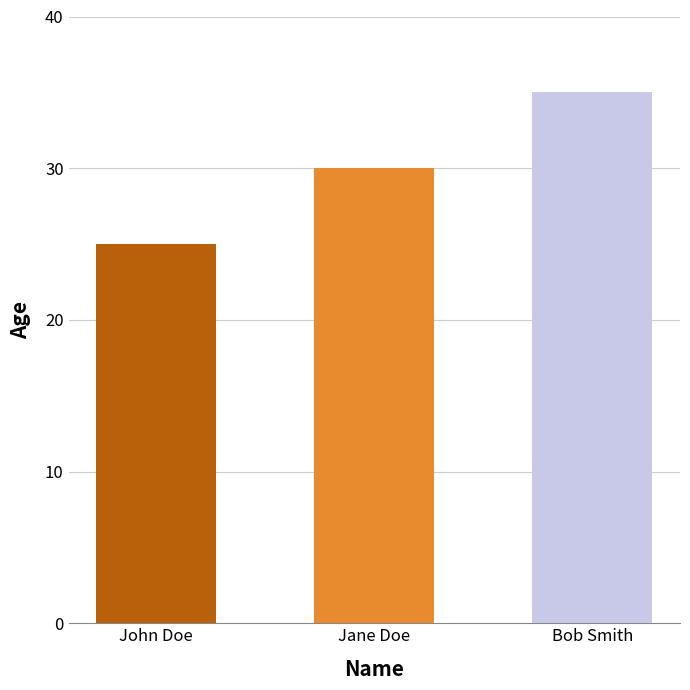

At which category does the chart reach its peak across all series?

Bob Smith